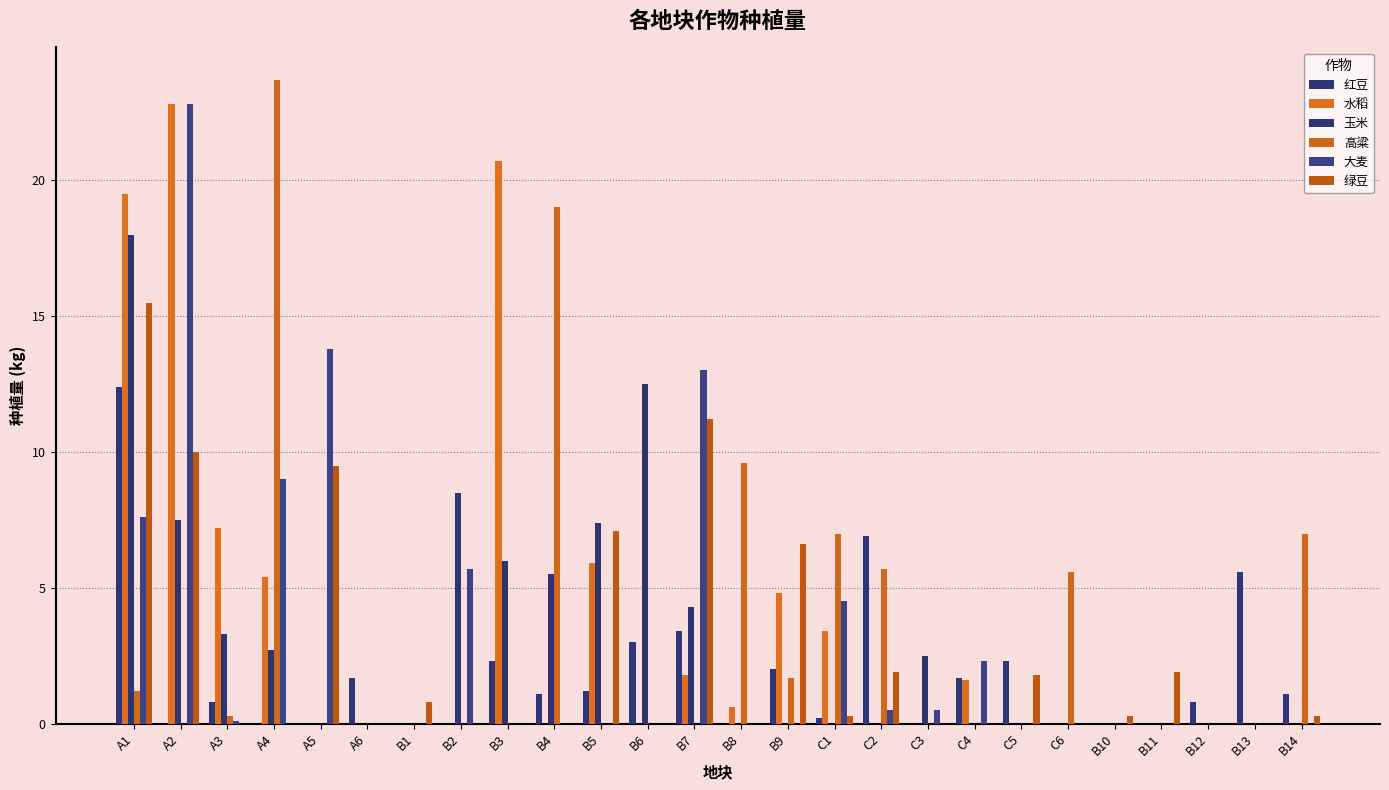

Are the bars horizontal?

No